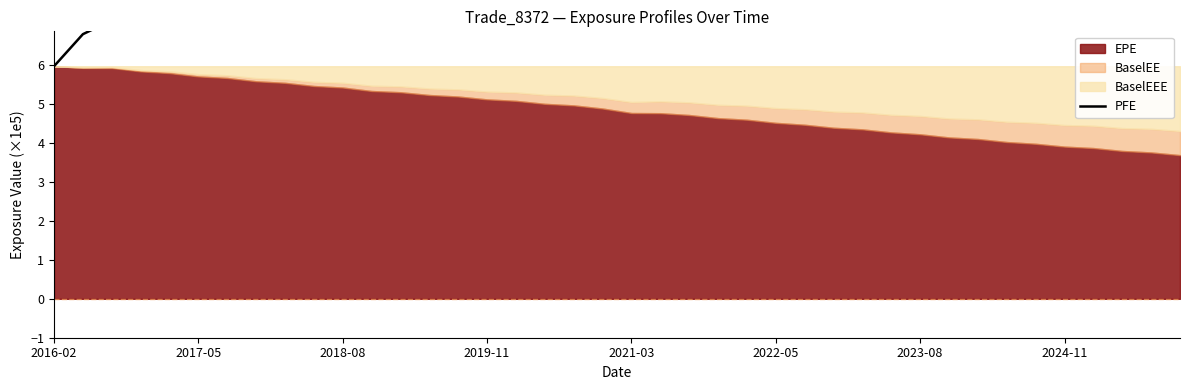

What is the difference between the maximum and minimum values?

2.4